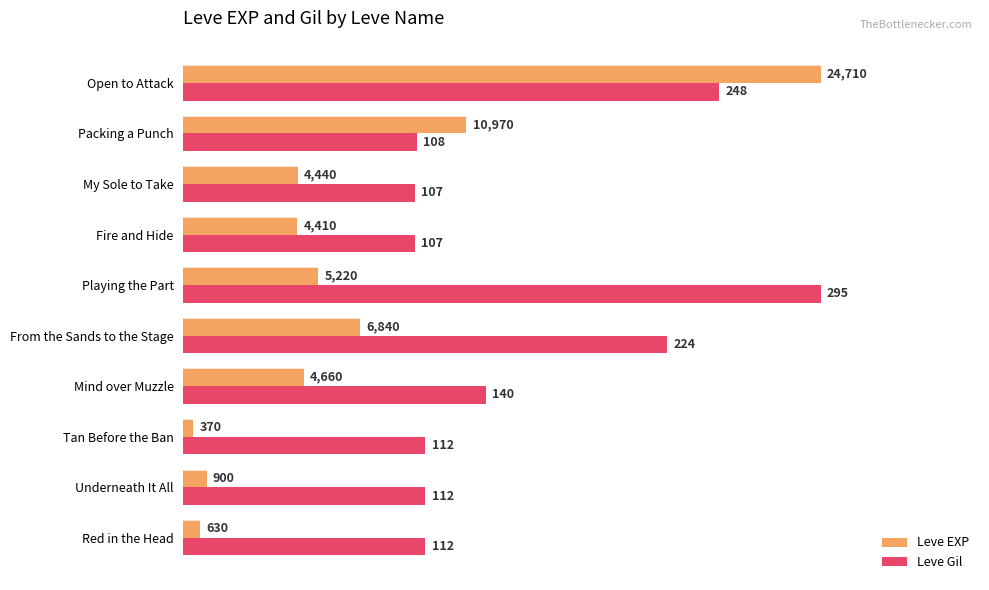

What are all the series names shown in the legend?

Leve EXP, Leve Gil